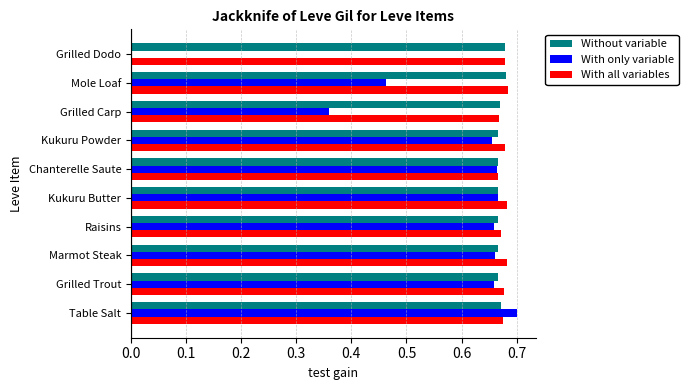

What is the total value across all series at Chanterelle Saute?

2.0